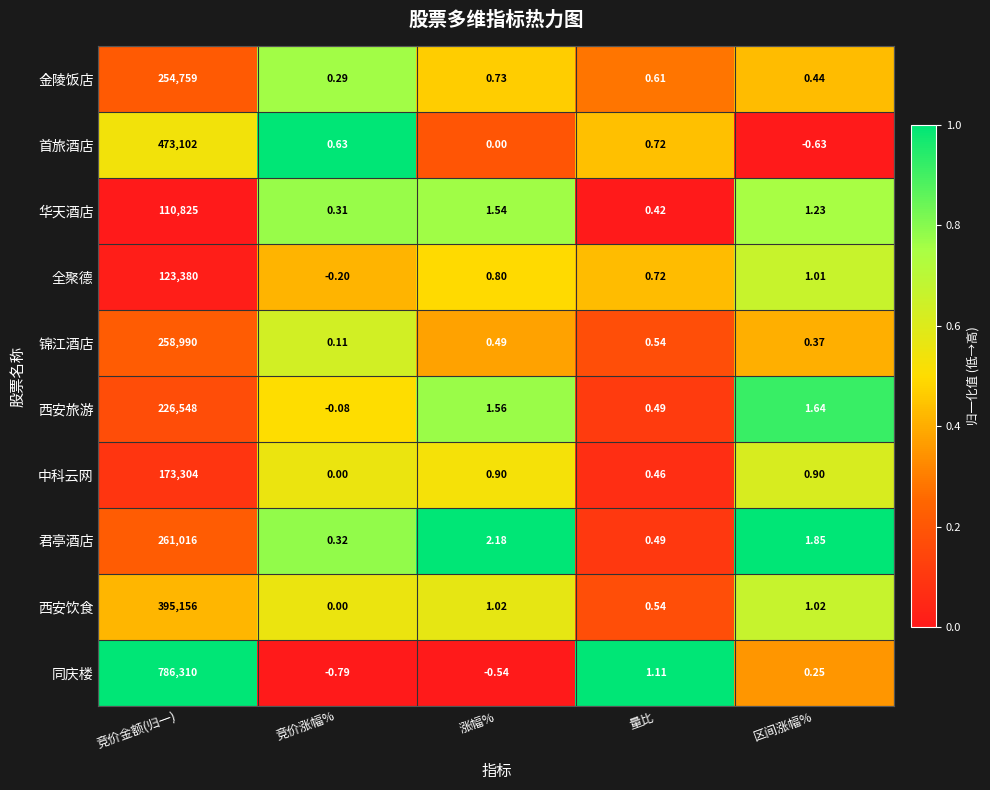

Where is 同庆楼 nearest to the value 393154?

量比